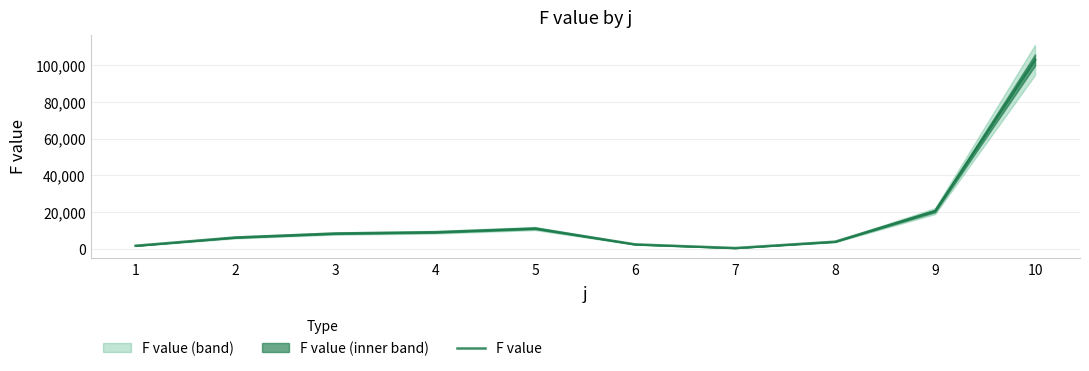

What is the value of the 4th point from the left?

8992.6